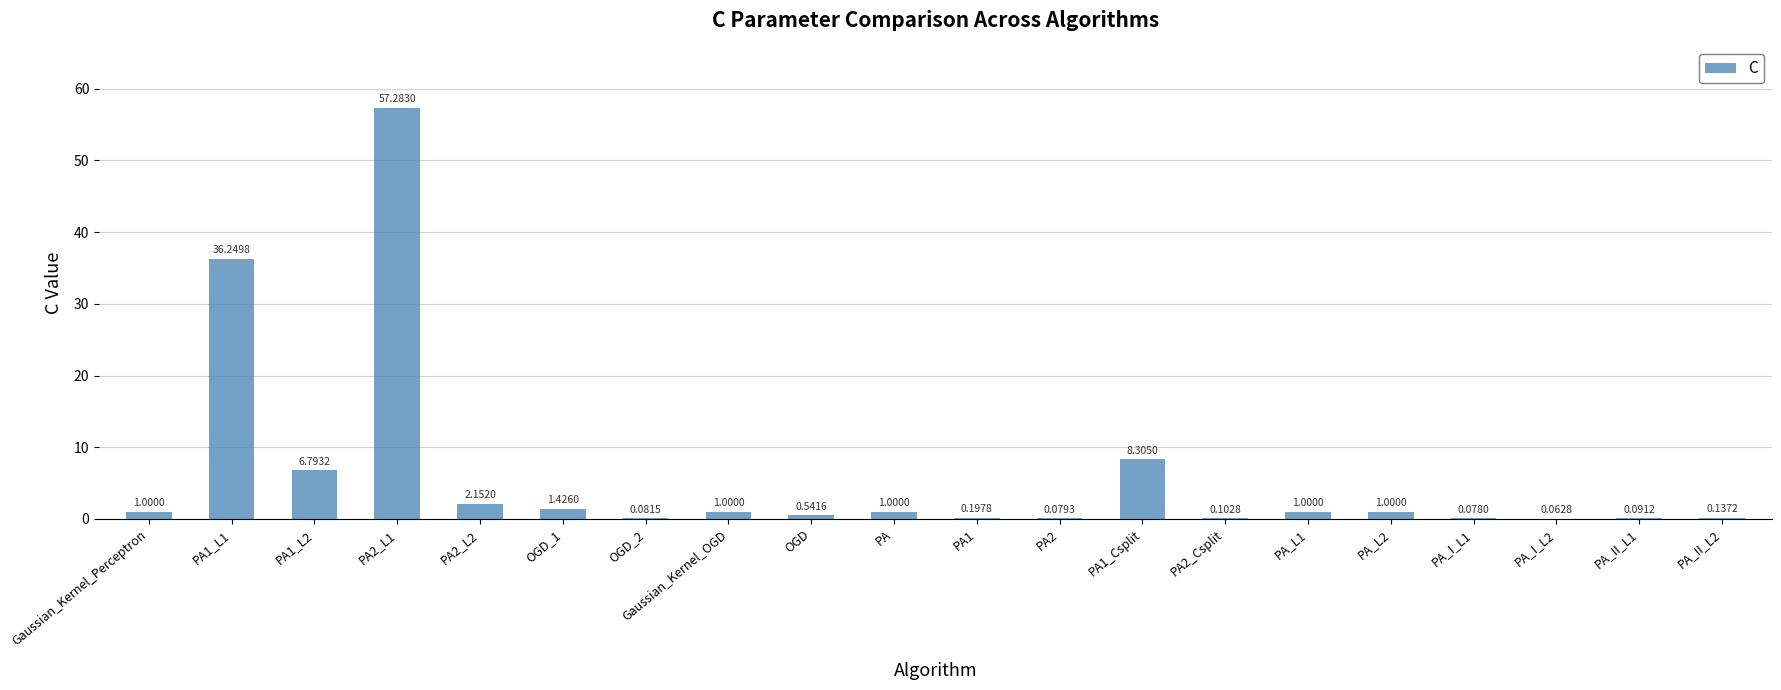

Which has a higher value, PA_II_L1 or PA_L2?

PA_L2